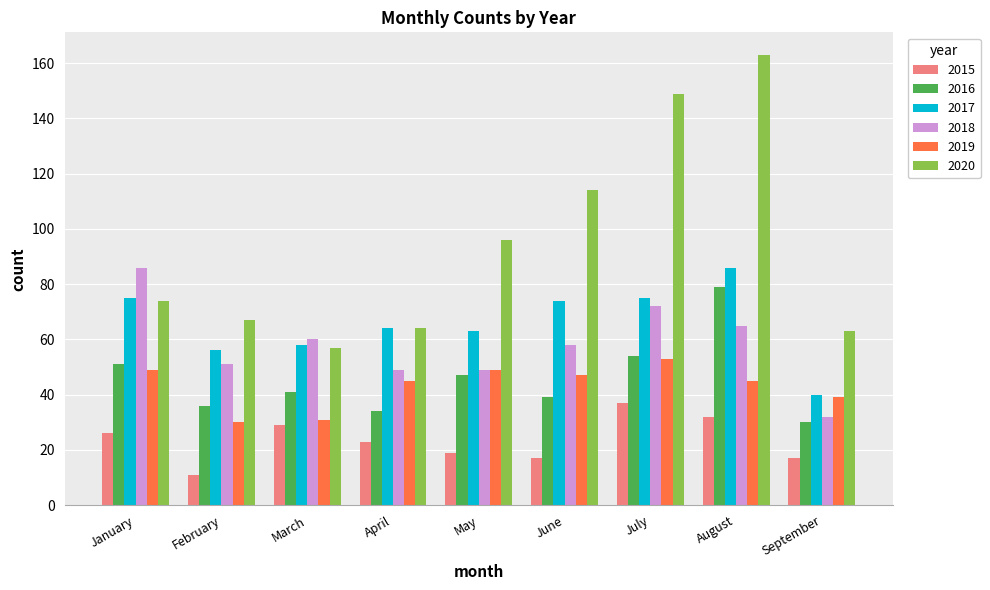

What is the total value across all series at August?

470